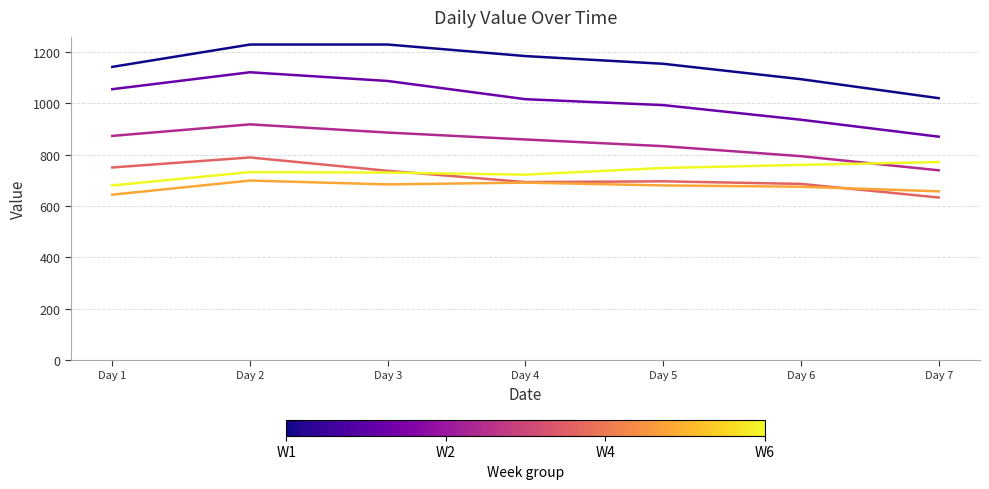

What is the minimum value shown in the chart?

633